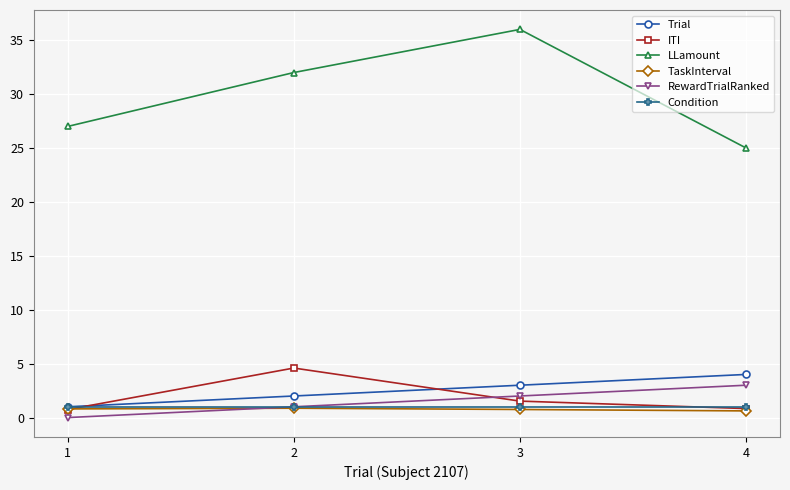

Which series has the largest total across all categories?

LLamount